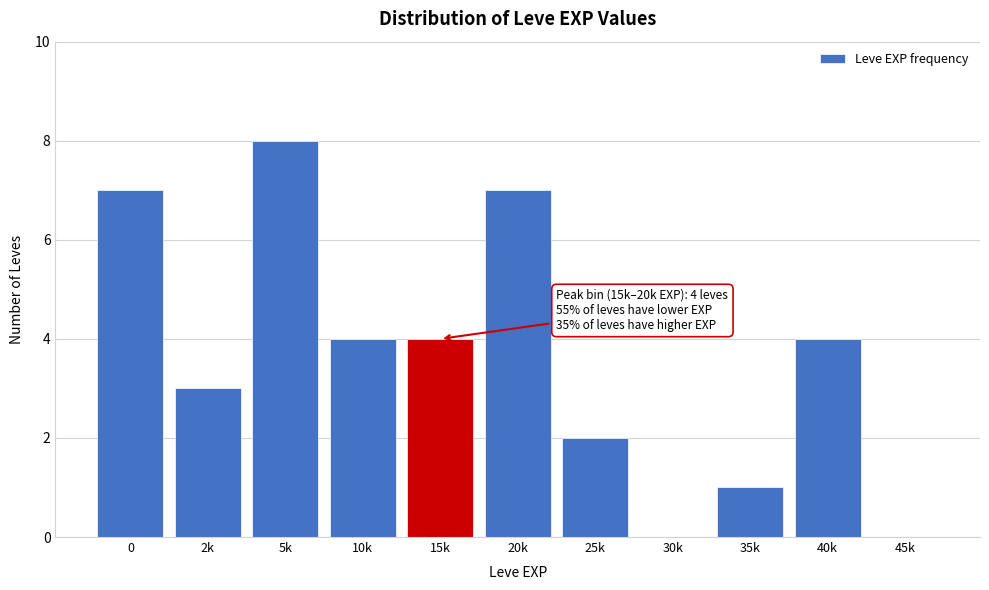

Reading left to right, transcribe all the data shown in this chart.

0=7	2k=3	5k=8	10k=4	15k=4	20k=7	25k=2	30k=0	35k=1	40k=4	45k=0